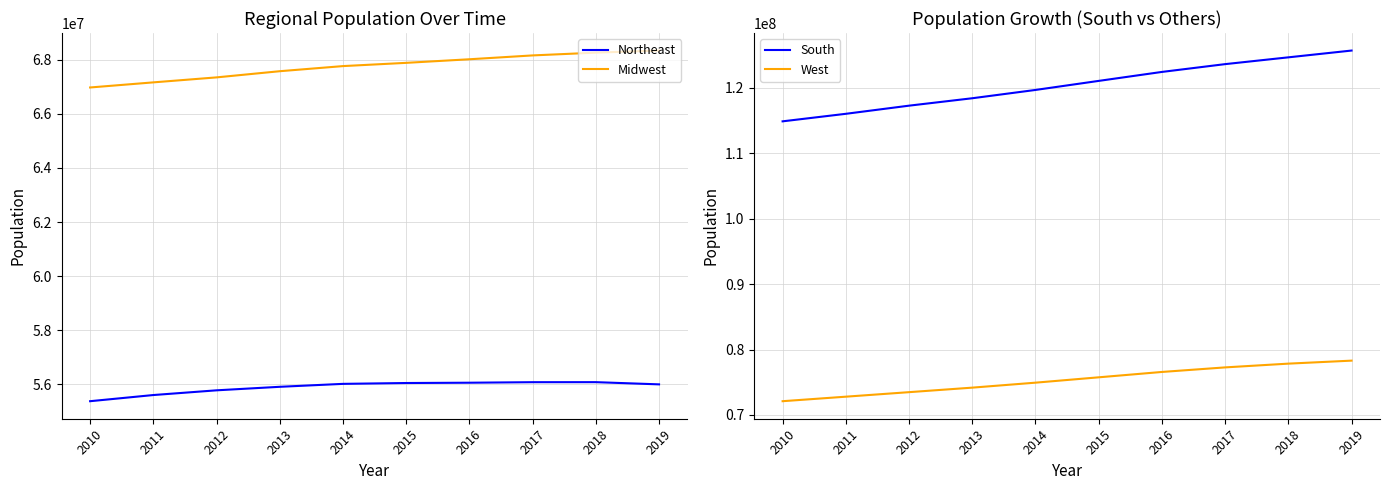

What is the maximum value for West?

78300384